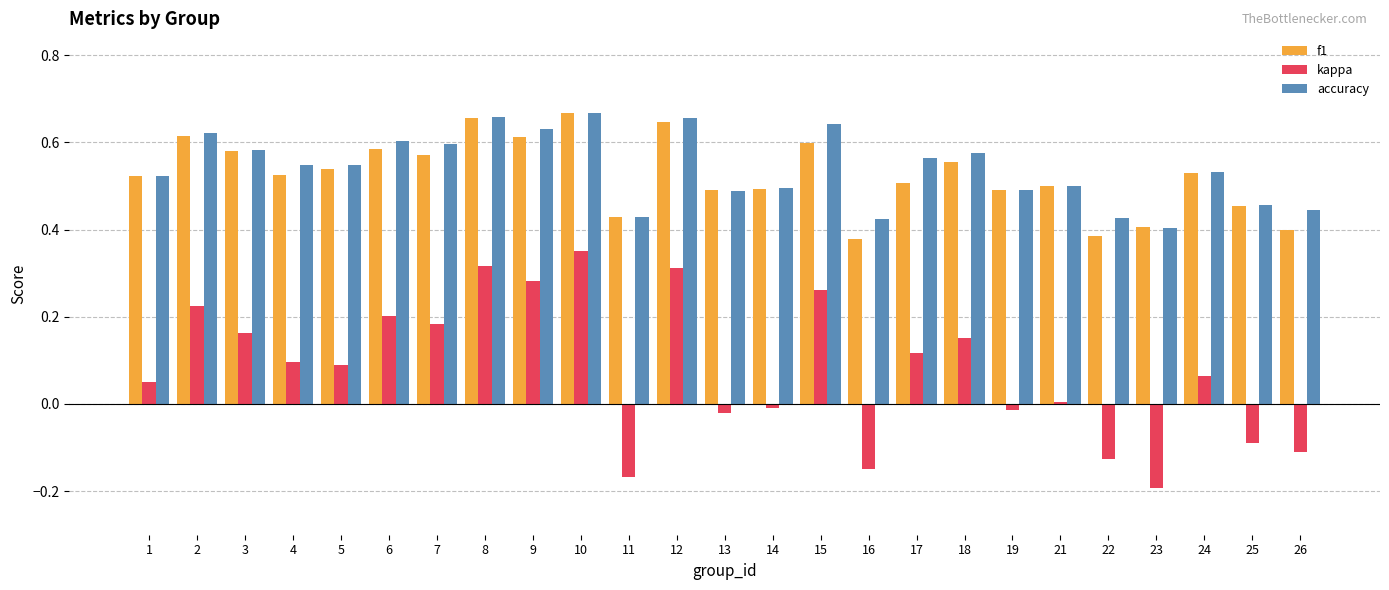

Between 4 and 10, which series saw the biggest shift?

kappa